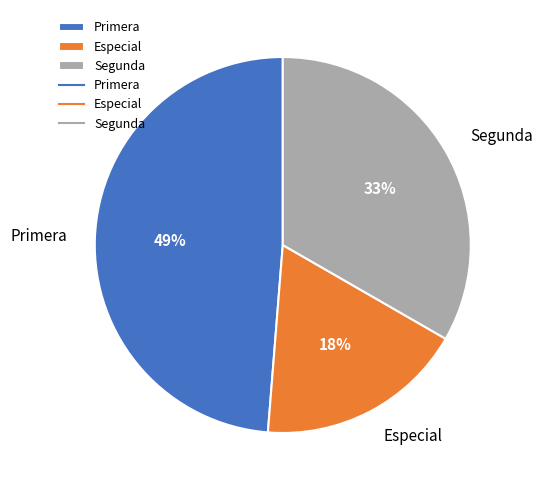

What is the largest slice in the pie chart?

Primera